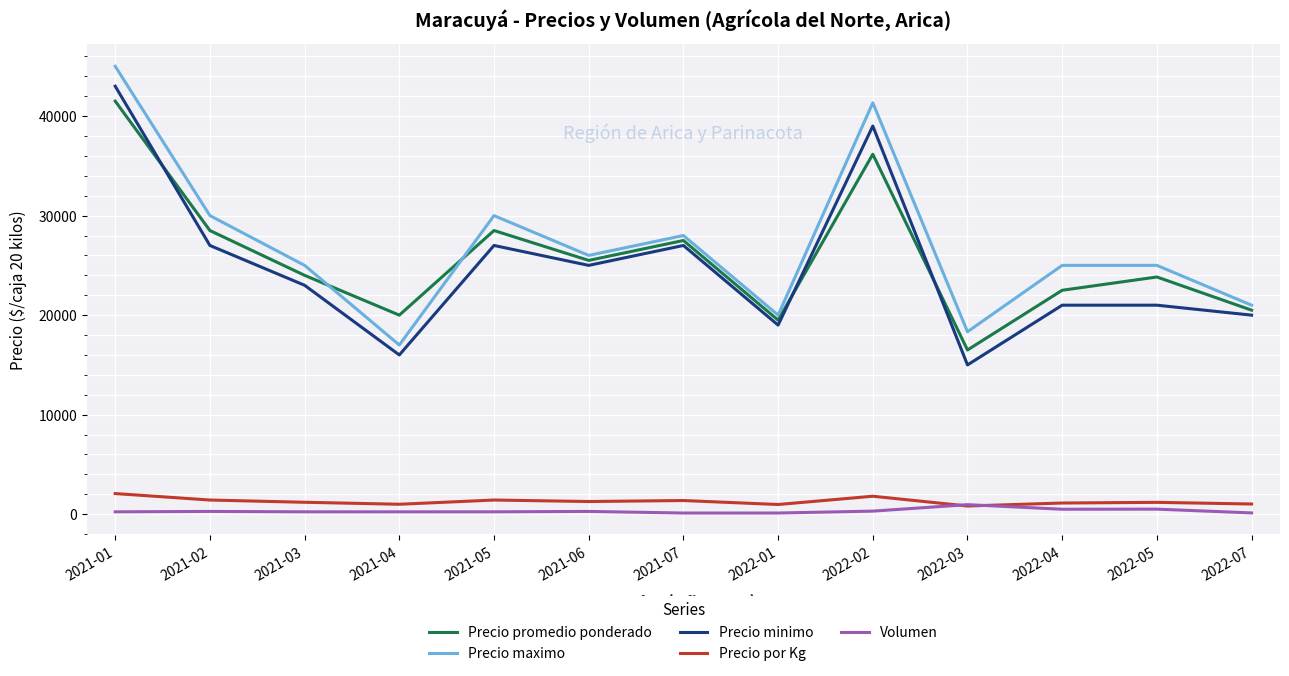

What position from the left is 2022-05?

12